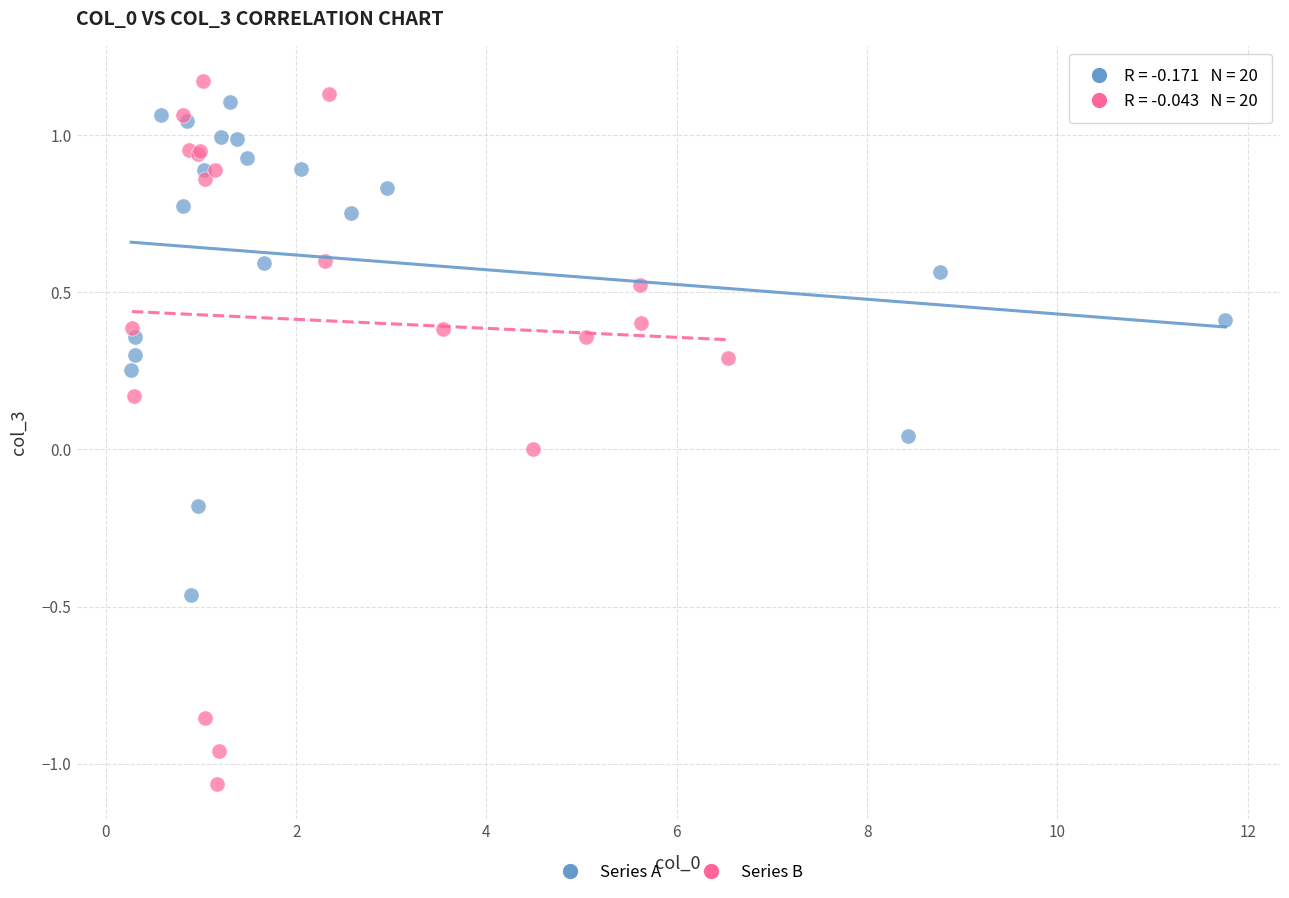

Which series has the largest Y range (max minus min)?

Series B